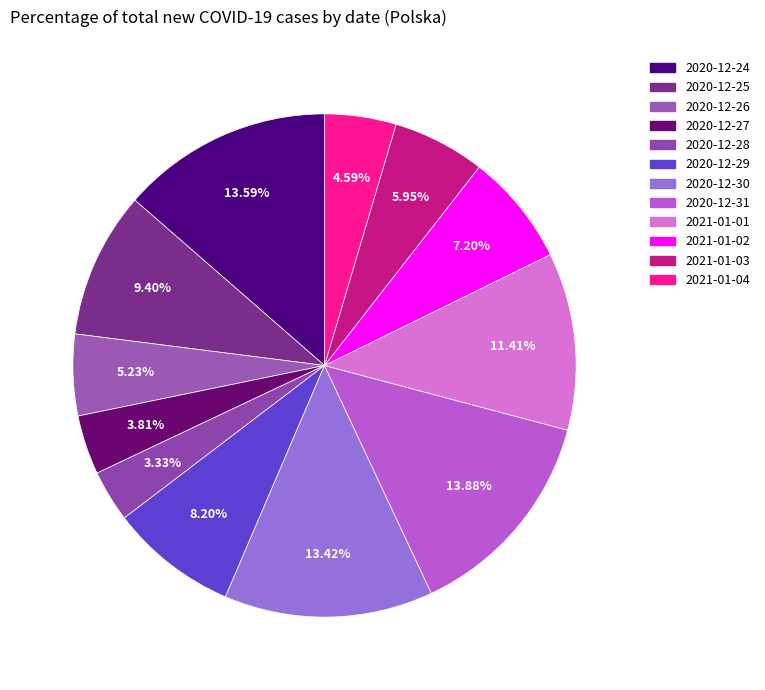

To the nearest percent, what portion does 2020-12-26 represent?

5%